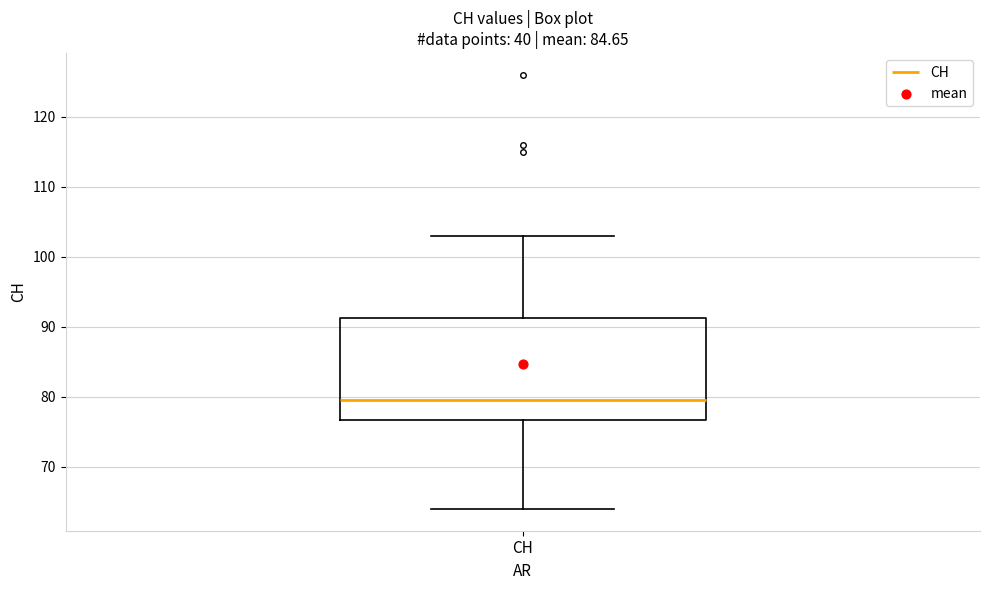

Transcribe this box plot: give where the median line is, the range the box spans, and where the two whiskers end, as read against the y-axis. The values are not printed on the chart, so give them approximately, as read against the axis.

median 80, box 77 to 91, whiskers 64 to 103